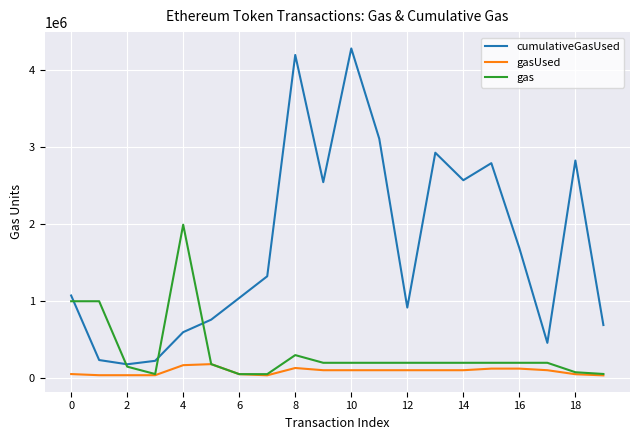

What is the average value of the gas series?

335931